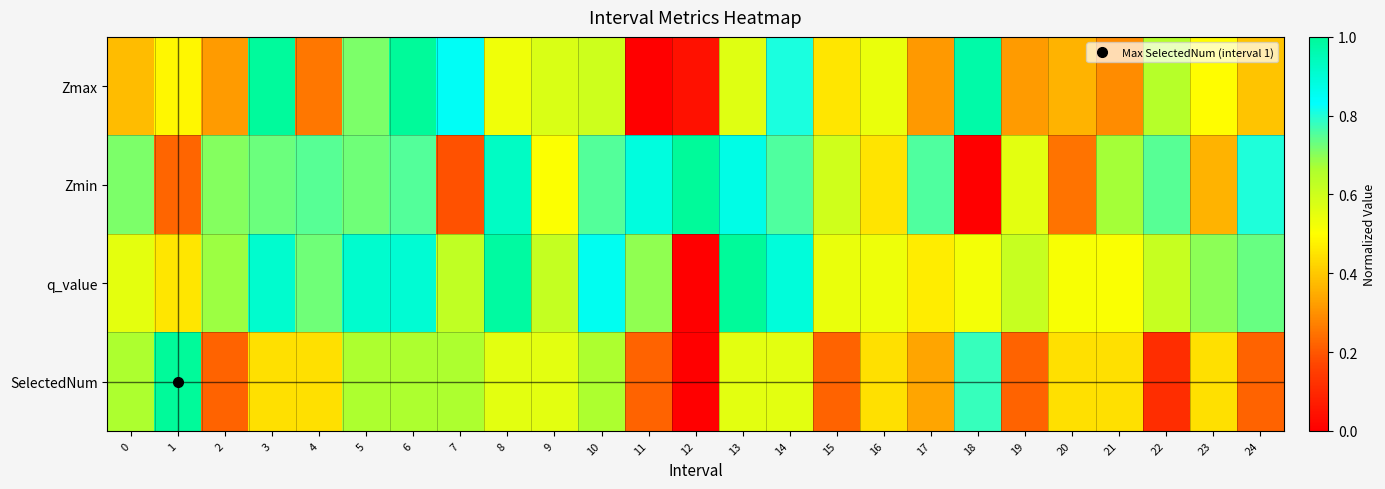

What is the maximum value shown in the chart?

1.0